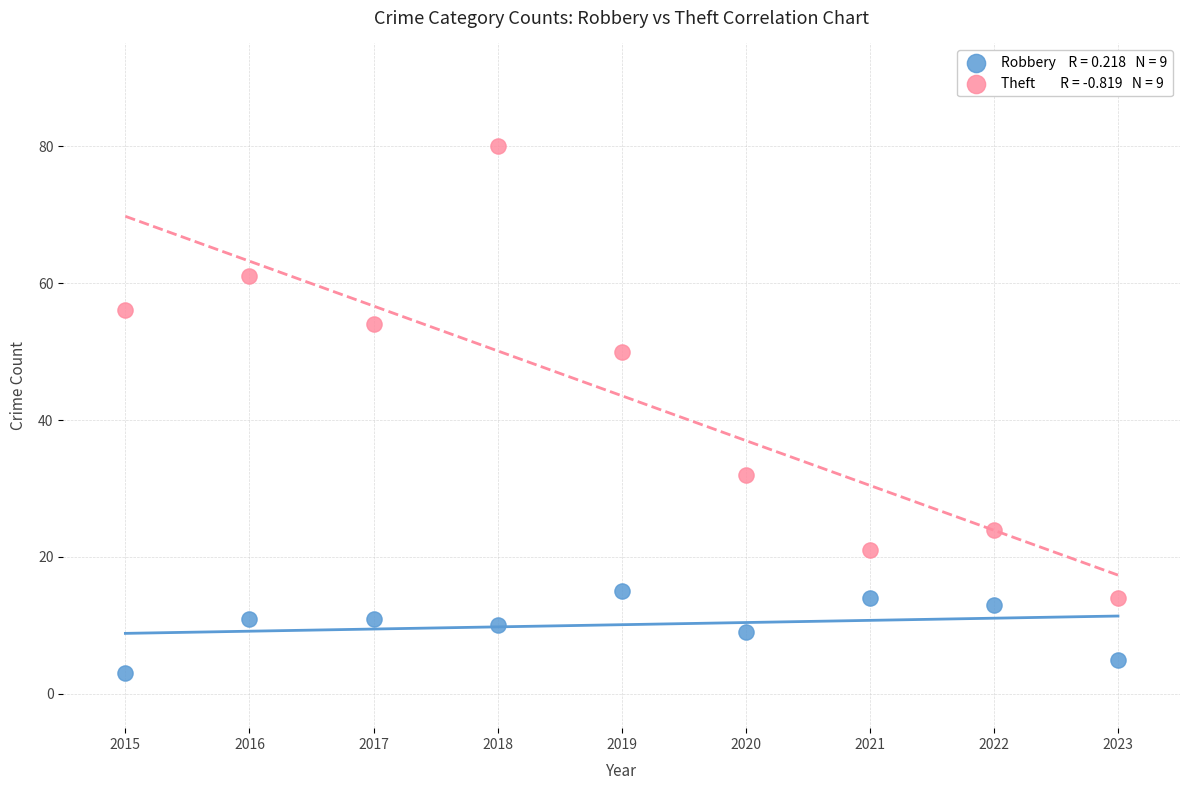

Across all data points, what is the range of Y values (max minus min)?

77